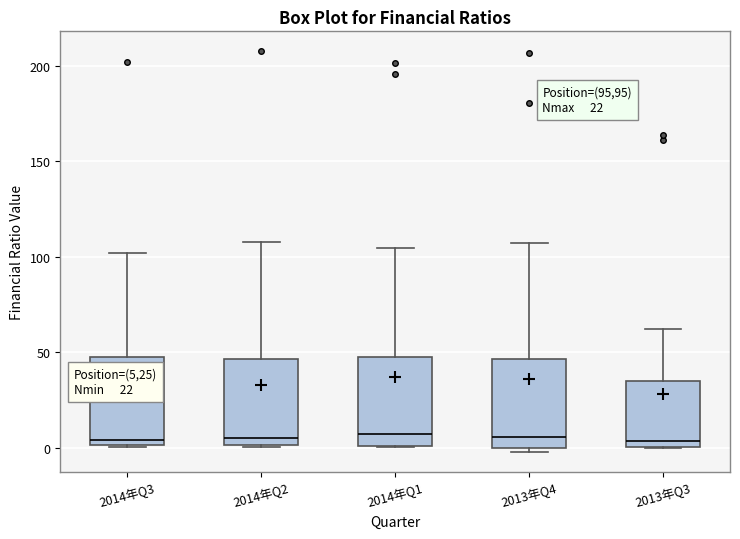

Reading left to right, read every box against the y-axis: the position of its median line, the range the box covers, and the ends of its whiskers. The values are not printed on the chart, so give them approximately, as read against the axis.

2014年Q3: median 5, box 0 to 50, whiskers 0 to 100
2014年Q2: median 5, box 0 to 45, whiskers 0 to 110
2014年Q1: median 5, box 0 to 45, whiskers 0 to 105
2013年Q4: median 5, box 0 to 45, whiskers 0 (just below the box's lower edge) to 105
2013年Q3: median 5, box 0 to 35, whiskers 0 to 60